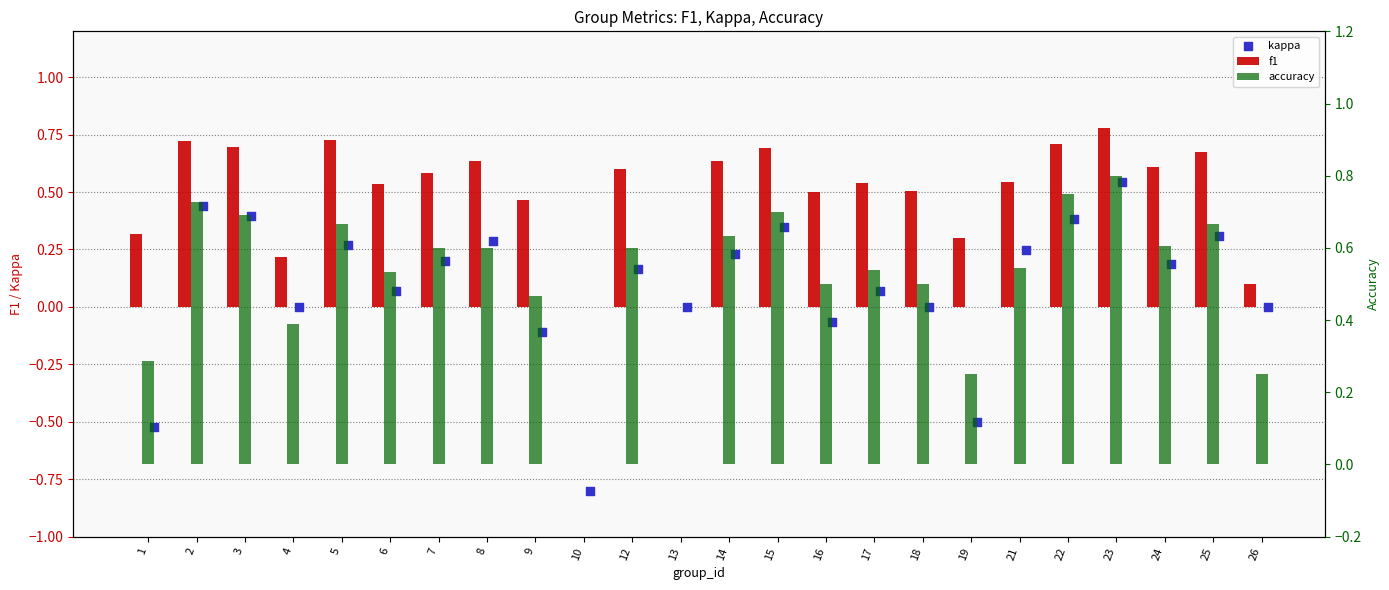

Which series has the largest total across all categories?

accuracy